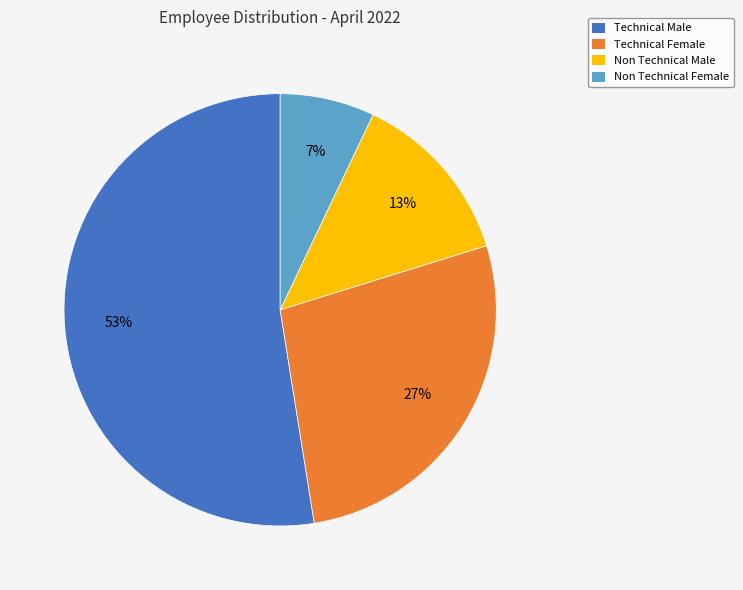

What percentage is the Non Technical Female slice, to the nearest percent?

7%